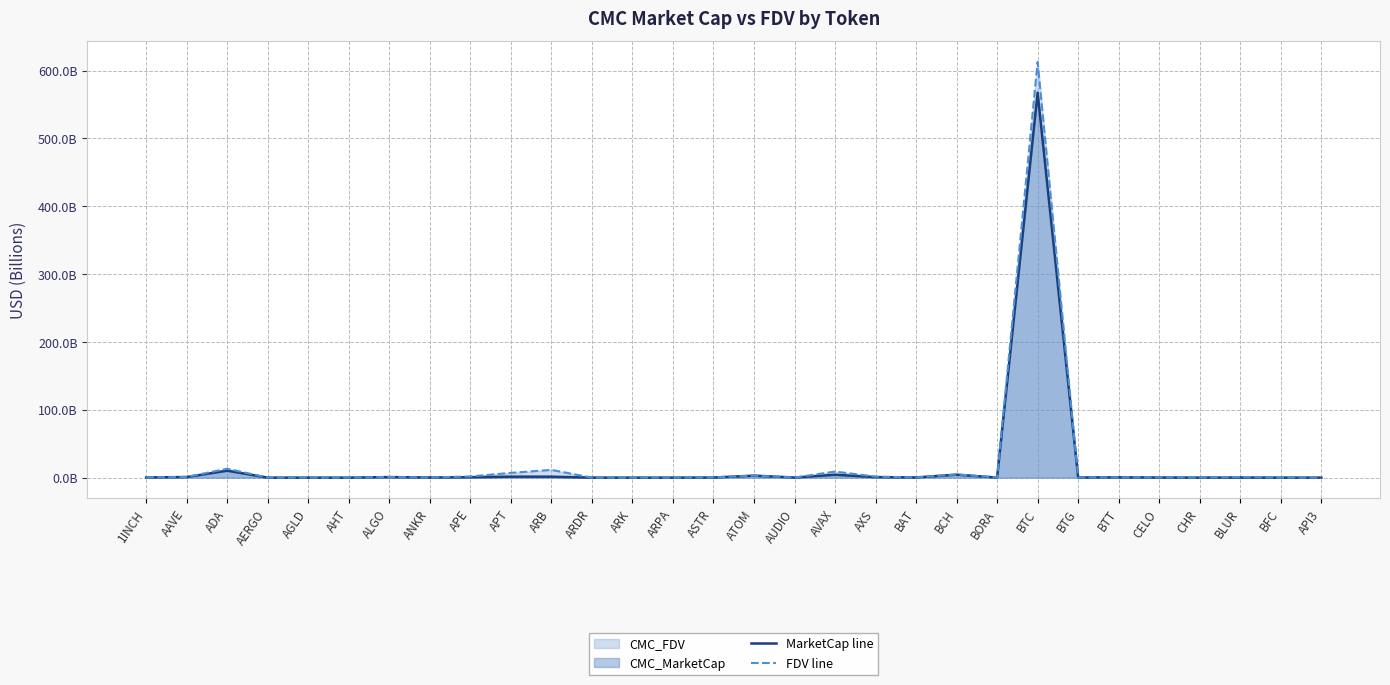

Is the value of MarketCap line at AAVE greater than the value of FDV line at BCH?

No